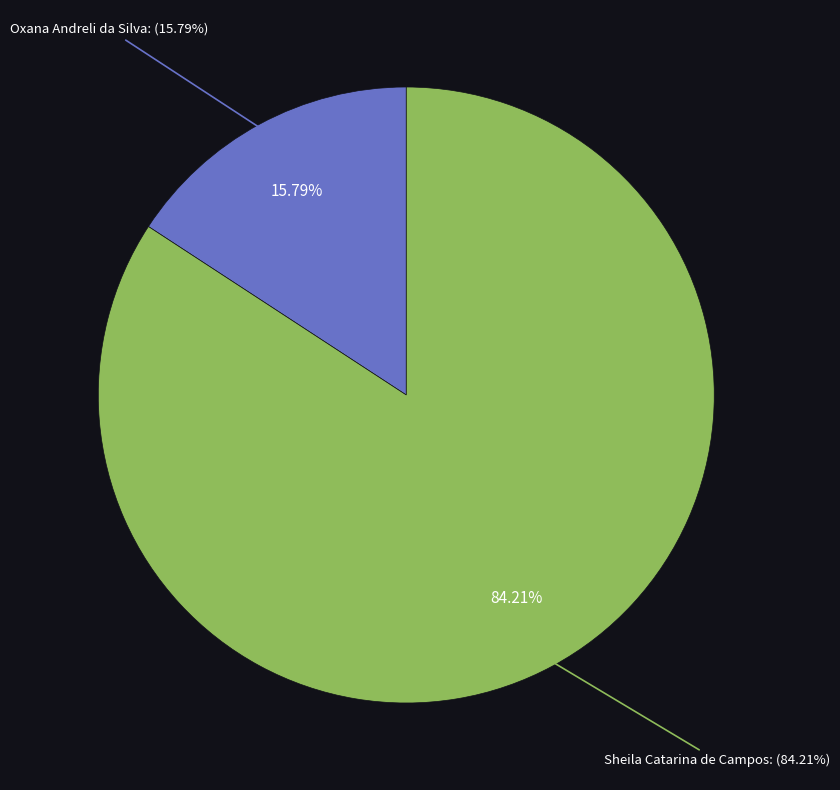

To the nearest percent, what percentage of the pie is Sheila Catarina de Campos?

84%